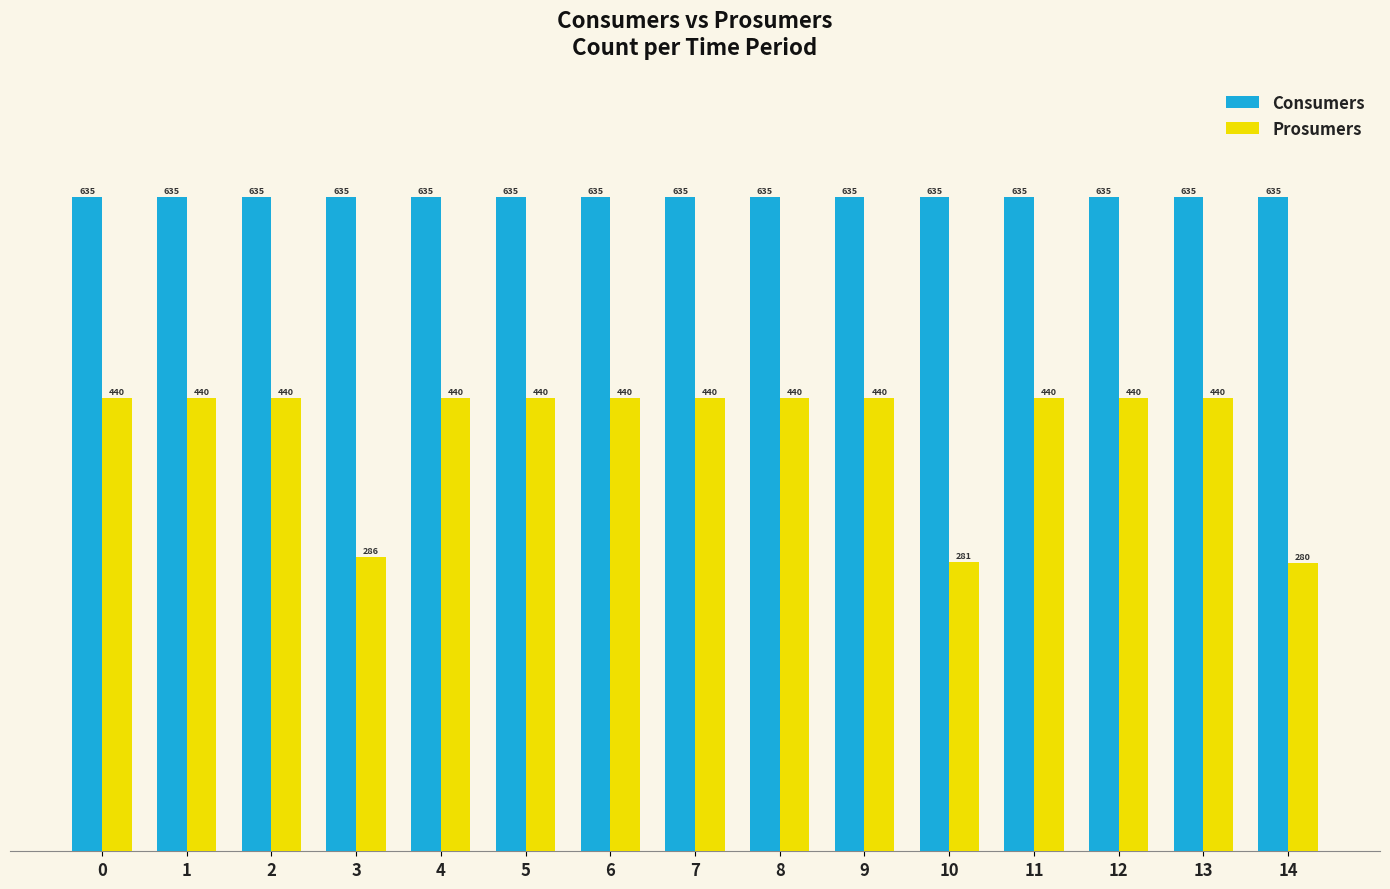

Reading left to right, transcribe all the data shown in this chart.

Consumers: 0=635	1=635	2=635	3=635	4=635	5=635	6=635	7=635	8=635	9=635	10=635	11=635	12=635	13=635	14=635
Prosumers: 0=440	1=440	2=440	3=286	4=440	5=440	6=440	7=440	8=440	9=440	10=281	11=440	12=440	13=440	14=280